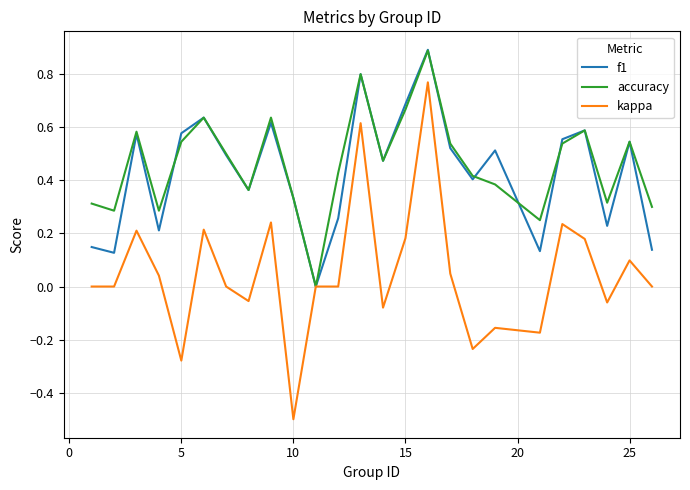

What is the highest value of the accuracy series?

0.9